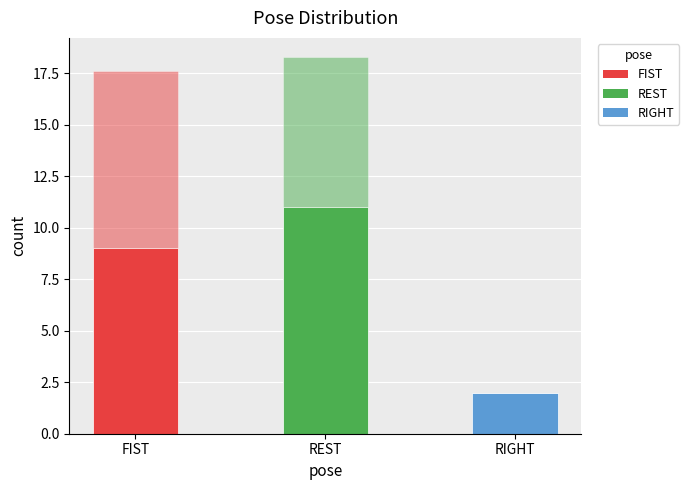

How many categories are shown in the chart?

3